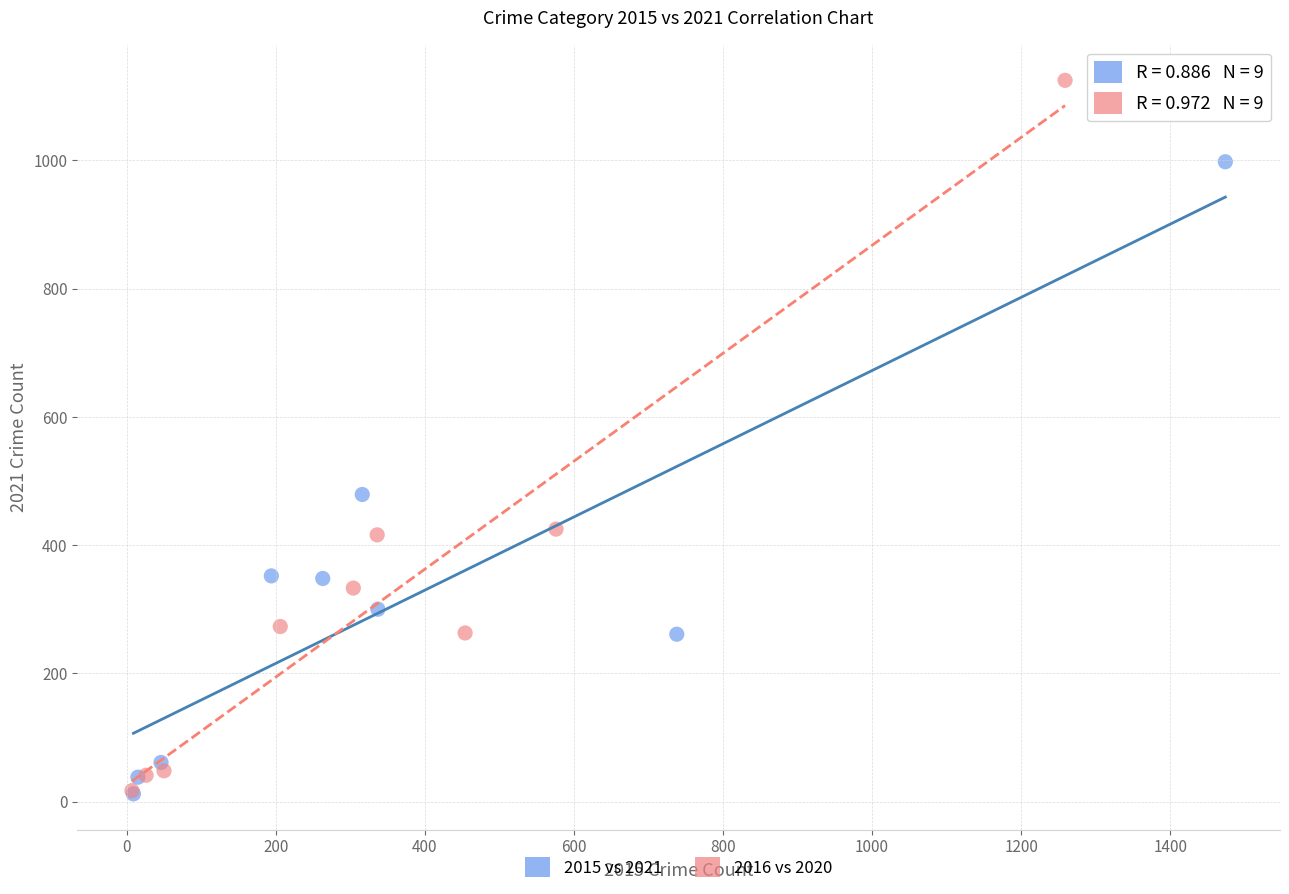

Which series contains the highest Y value?

2016 vs 2020